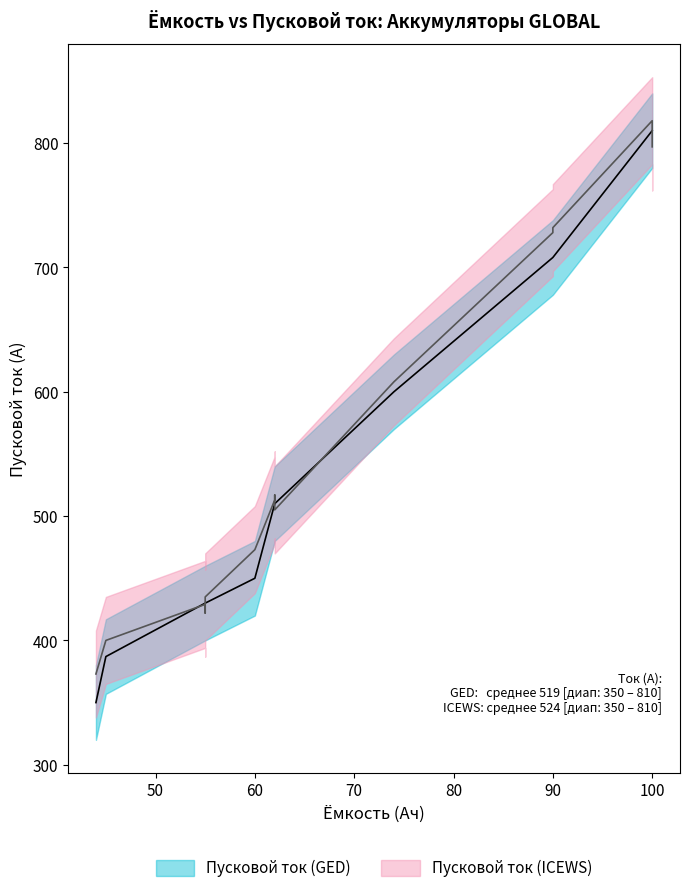

Which series has the largest range (max minus min)?

Пусковой ток (GED)